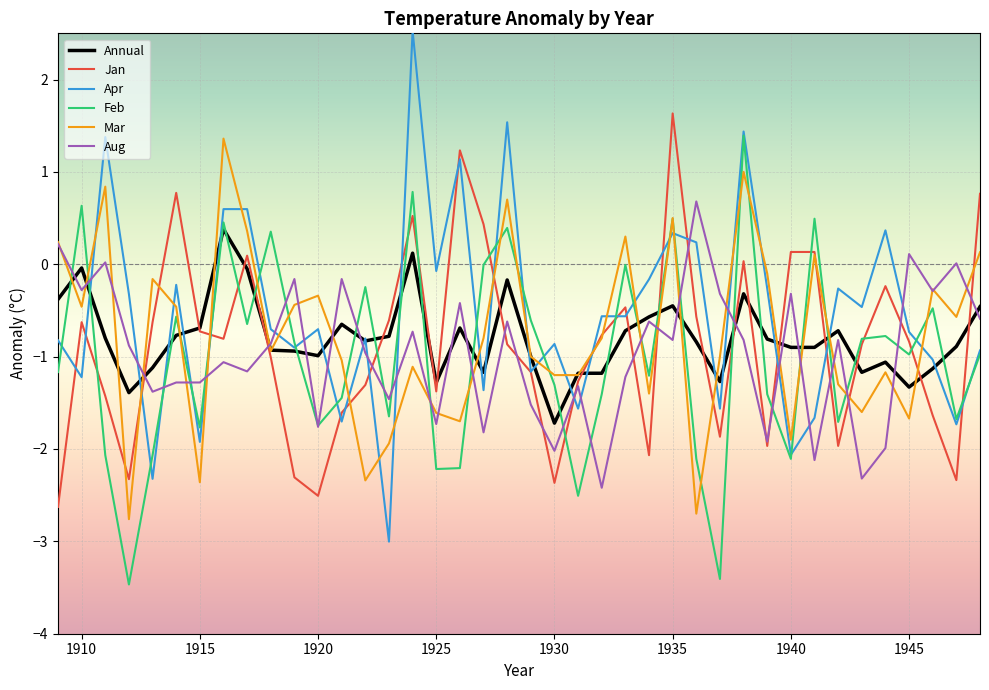

After their last crossing, which series has the higher values: Mar or Apr?

Mar